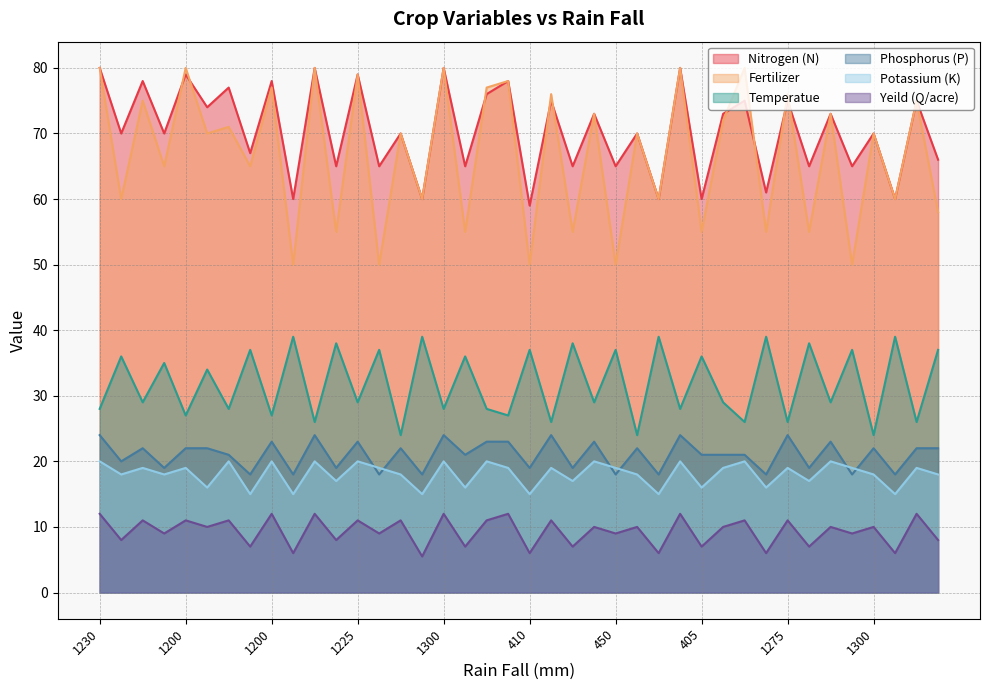

True or false: Phosphorus (P) and Potassium (K) cross at least once.

True